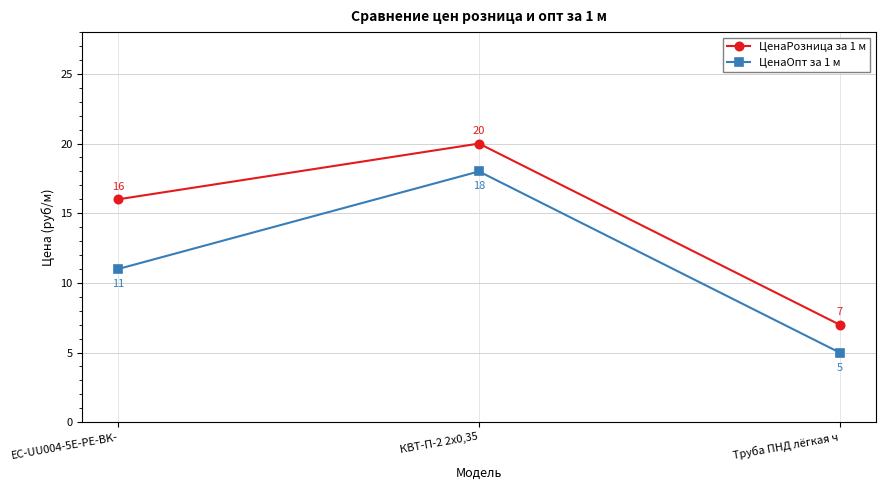

Count the number of categories in the chart.

3